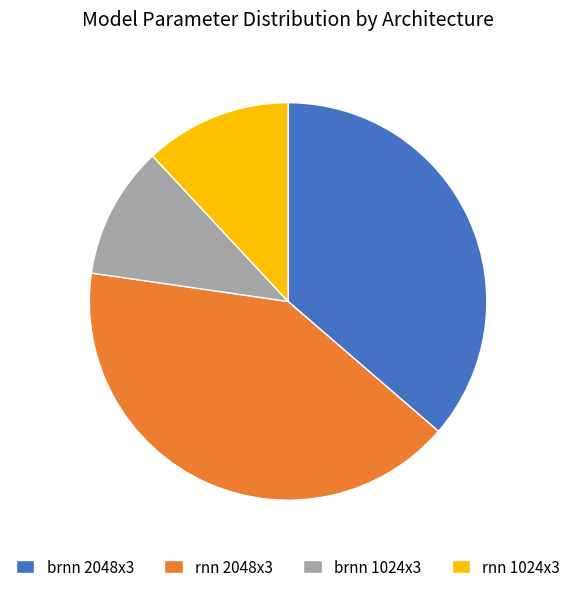

Between rnn 1024x3 and brnn 2048x3, which is larger?

brnn 2048x3